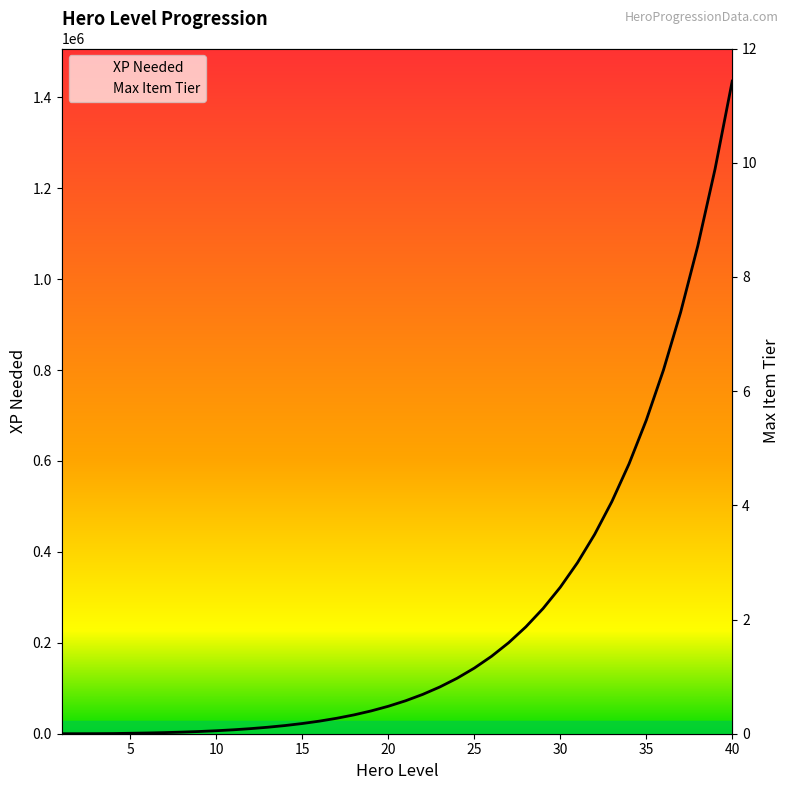

Reading left to right, list all the values displayed in this chart.

XP Needed: 0	30	150	400	1005	1627	2455	3526	4884	6578	8666	11215	14300	18012	22453	27740	34009	41418	50147	60404	72426	86490	102910	122048	144323	170211	200261	235104	275462	322165	376162	438546	510565	593652	689449	799837	926973	1073325	1241721	1435402
Max Item Tier: 1	1	2	2	2	3	3	3	4	4	4	5	5	5	5	6	6	6	7	7	7	8	8	8	8	9	9	9	10	10	10	10	10	10	10	10	10	10	10	10